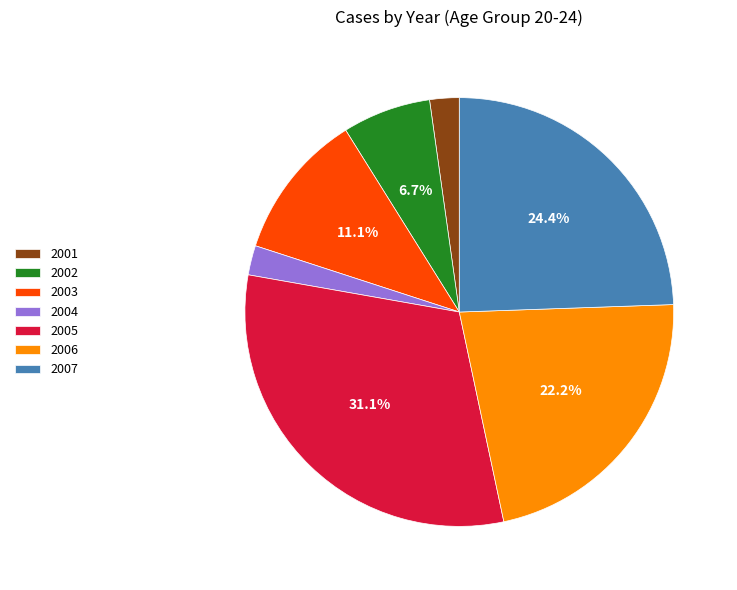

What is the largest slice in the pie chart?

2005